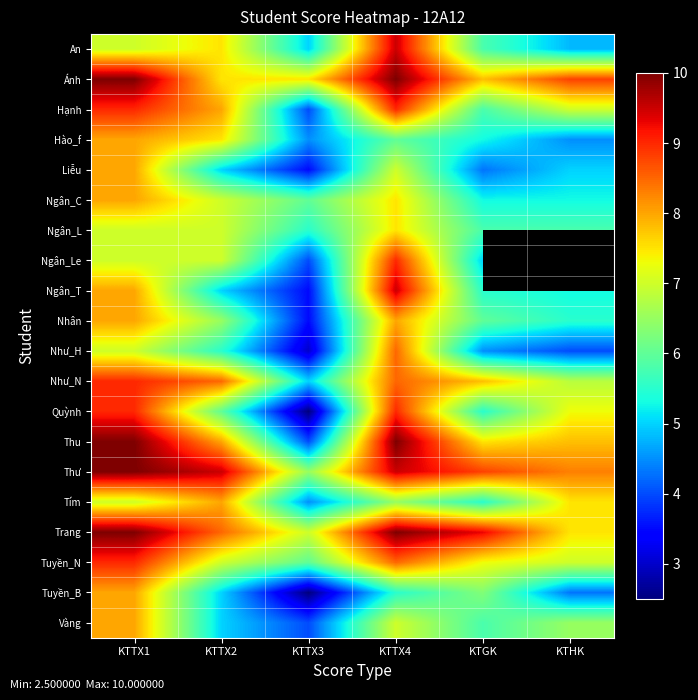

How many data points does each series have?

6